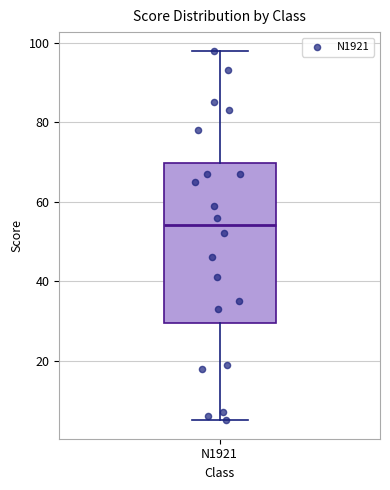

Read this box plot against the y-axis: the position of the median line, the range covered by the box, and the ends of both whiskers. The values are not printed on the chart, so give them approximately, as read against the axis.

median 54, box 30 to 70, whiskers 6 to 98